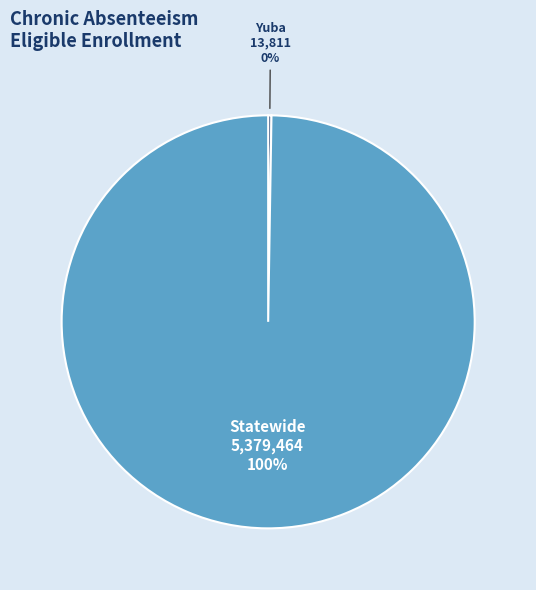

To the nearest percent, what portion does Statewide represent?

100%